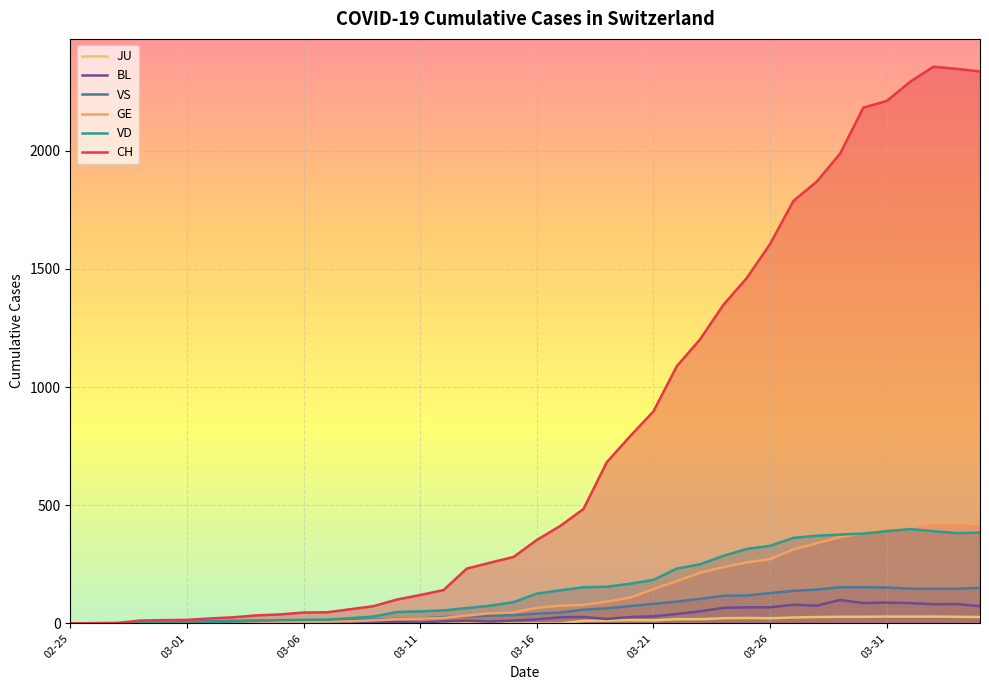

Reading right to left, transcribe all the data shown in this chart.

CH: 2335	2346	2355	2291	2210	2182	1987	1869	1787	1605	1461	1348	1202	1088	897	792	682	484	412	353	281	257	232	141	120	101	73	60	47	46	38	34	26	21	15	14	12	2	1	0
GE: 421	424	424	406	405	382	365	339	313	272	258	238	214	179	145	109	92	78	75	66	46	43	33	23	20	18	13	9	7	7	5	4	4	3	3	3	2	1	1	0
JU: 27	28	29	29	29	28	28	27	25	22	23	22	18	18	13	14	12	11	0	0	0	0	0	0	0	0	0	0	0	0	0	0	0	0	0	0	0	0	0	0
VS: 150	147	147	147	152	153	153	143	138	128	118	117	104	92	83	73	64	58	46	41	35	33	29	27	20	19	16	15	11	11	10	12	11	9	6	5	5	0	0	0
VD: 384	382	390	399	390	380	376	371	362	328	315	286	250	232	184	168	155	153	140	126	90	75	65	55	51	48	29	22	16	15	14	11	8	6	4	4	4	0	0	0
BL: 73	82	81	86	88	86	99	75	79	68	68	66	51	40	30	27	19	27	26	17	12	8	12	9	3	5	4	4	4	4	1	1	1	1	1	1	0	0	0	0